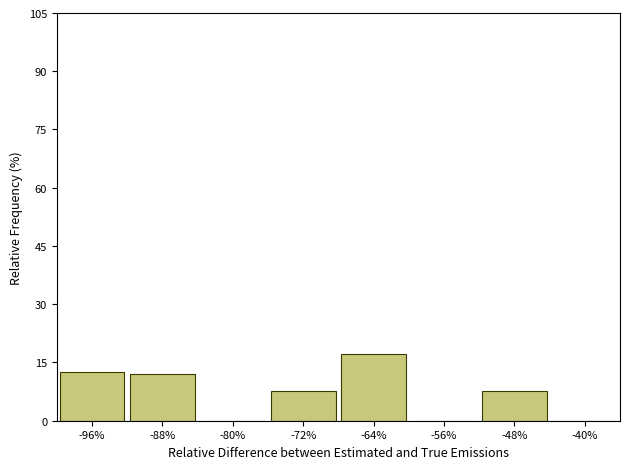

Reading left to right, list every bar in this chart as the range it spans on the x-axis followed by its height. The values are not printed on the chart, so give them approximately, as read against the axis.

-100 to -92: 12
-92 to -84: 12
-84 to -76: 0
-76 to -68: 8
-68 to -60: 18
-60 to -52: 0
-52 to -44: 8
-44 to -36: 0